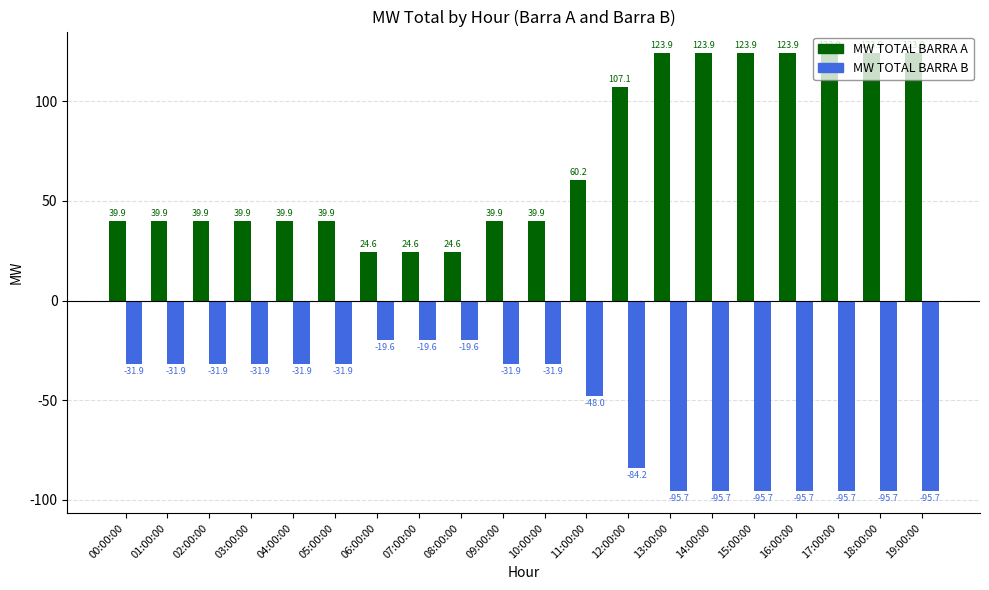

Is the value of MW TOTAL BARRA A at 11:00:00 greater than the value of MW TOTAL BARRA B at 13:00:00?

Yes